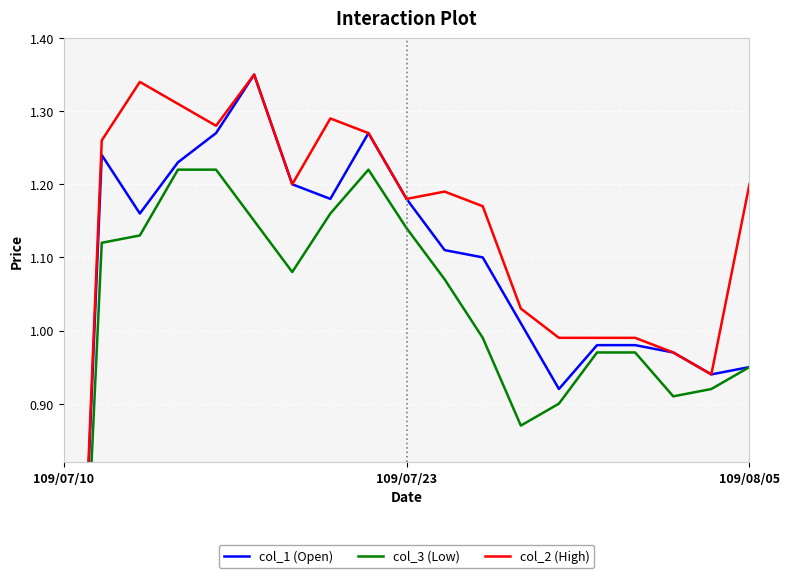

What is the average value of the col_1 (Open) series?

1.1